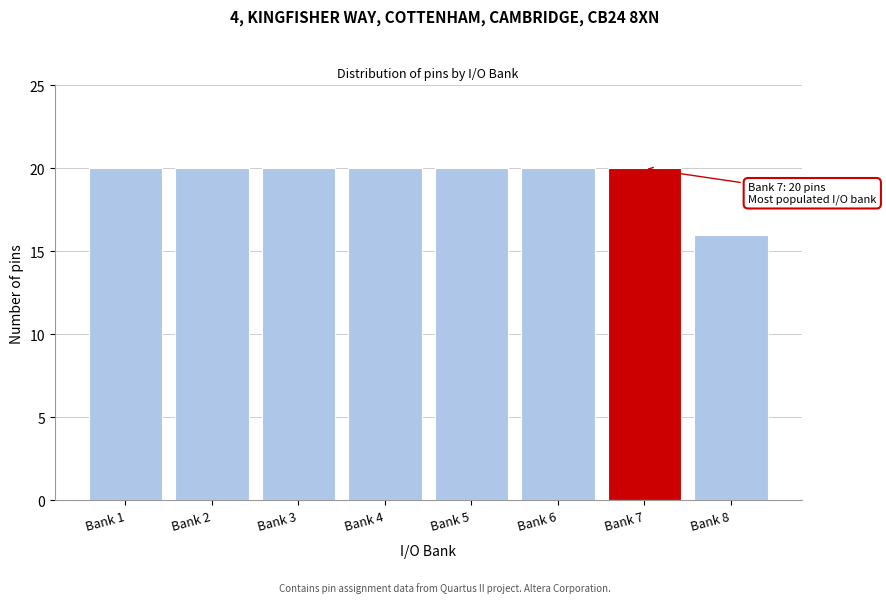

Reading left to right, transcribe all the data shown in this chart.

20	20	20	20	20	20	20	16